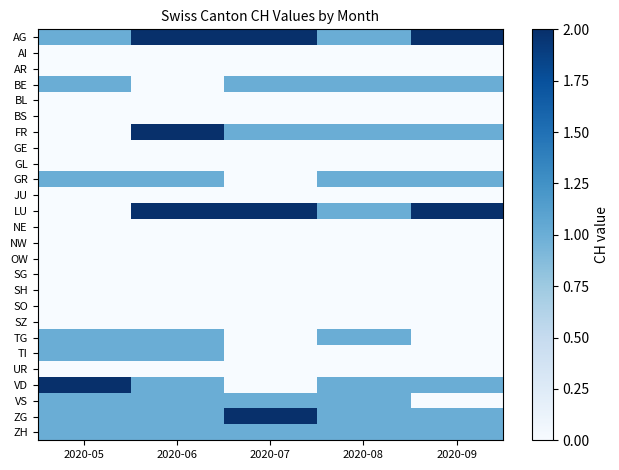

Which series has the largest range (max minus min)?

FR